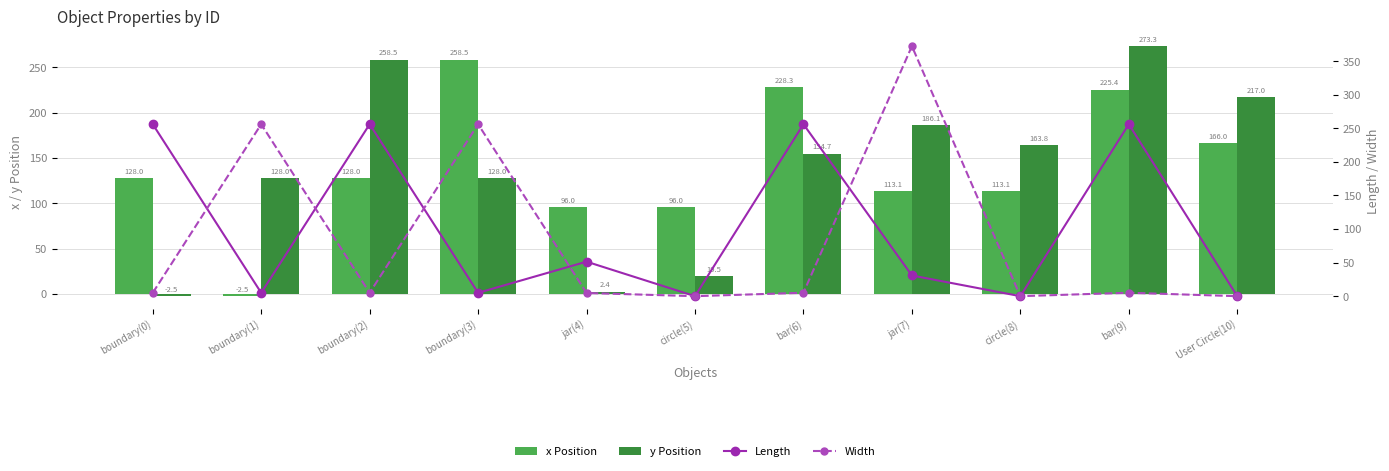

Which series has the largest total across all categories?

x Position